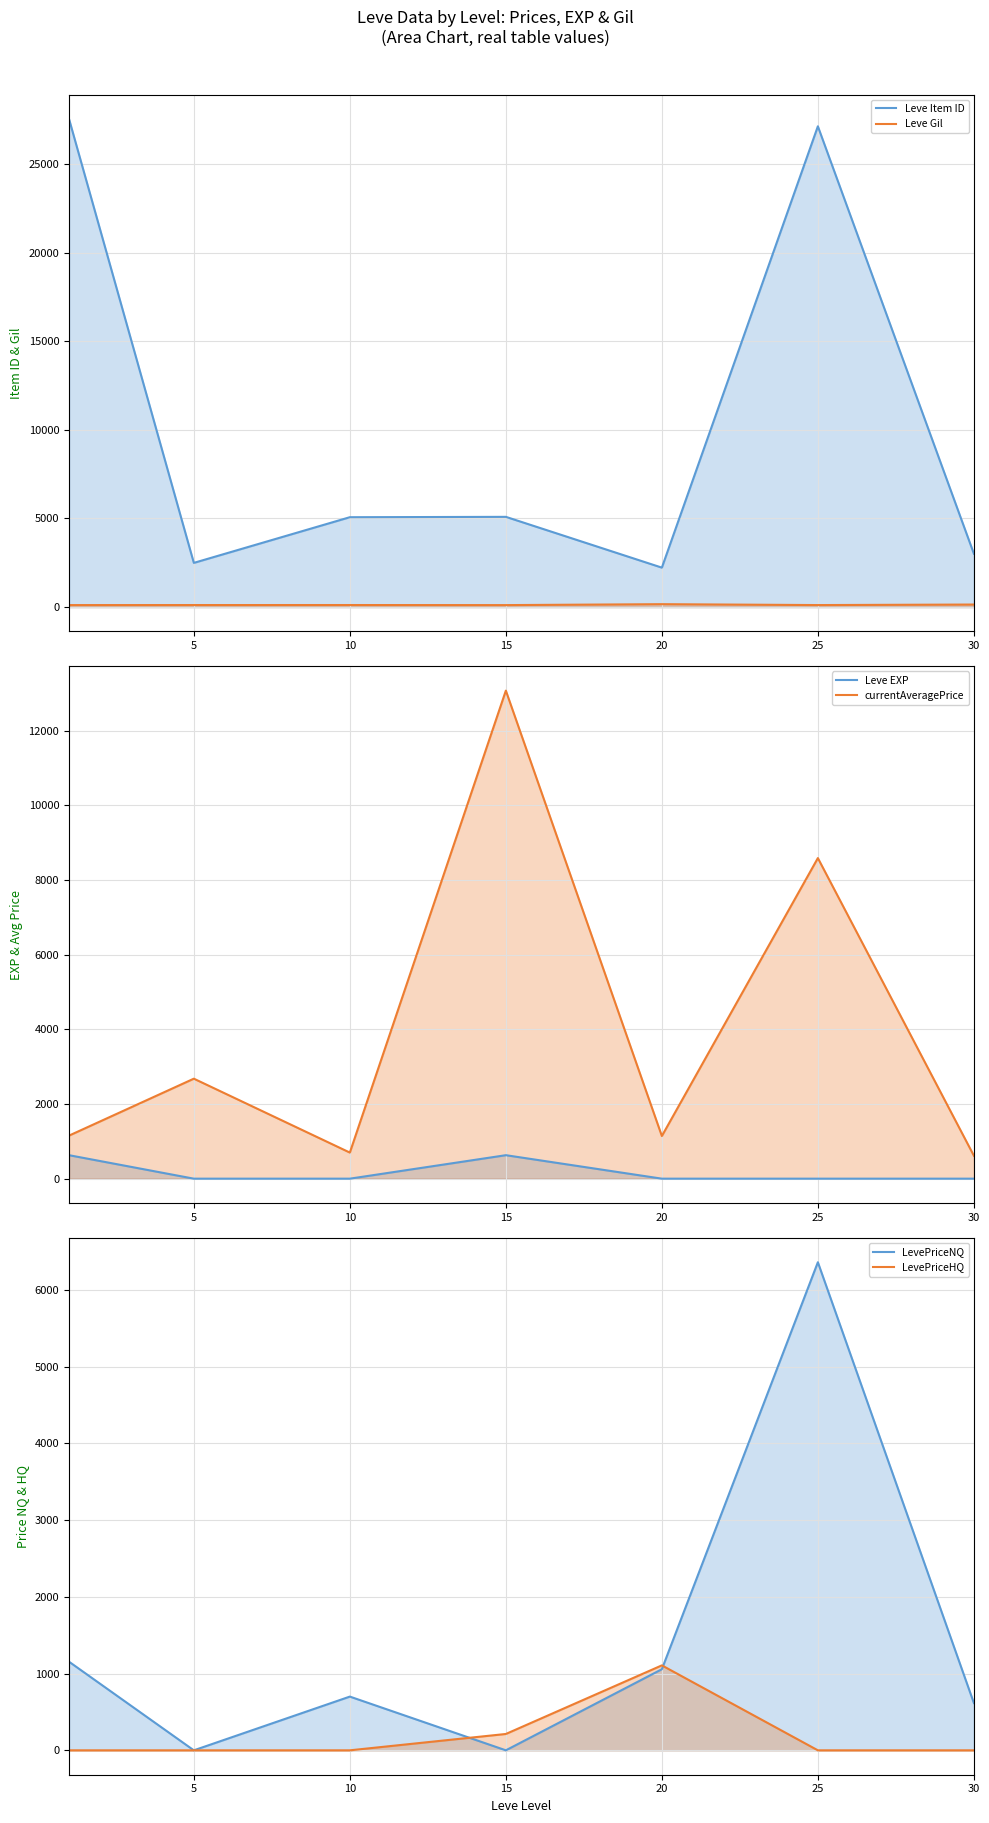

Reading left to right, what are all the values shown in this chart?

Leve Item ID: 27536.6	2494.0	5071.0	5091.0	2226.0	27125.0	3011.0
Leve Gil: 113.0	115.0	116.0	112.0	164.3	114.0	144.0
Leve EXP: 630.0	1.0	1.0	630.0	1.0	1.0	1.0
currentAveragePrice: 1154.6	2680.0	700.0	13077.1	1143.4	8590.4	616.0
LevePriceNQ: 1154.6	0.0	700.0	0.0	1056.8	6359.6	616.0
LevePriceHQ: 0.0	0.0	0.0	213.0	1106.9	0.0	0.0